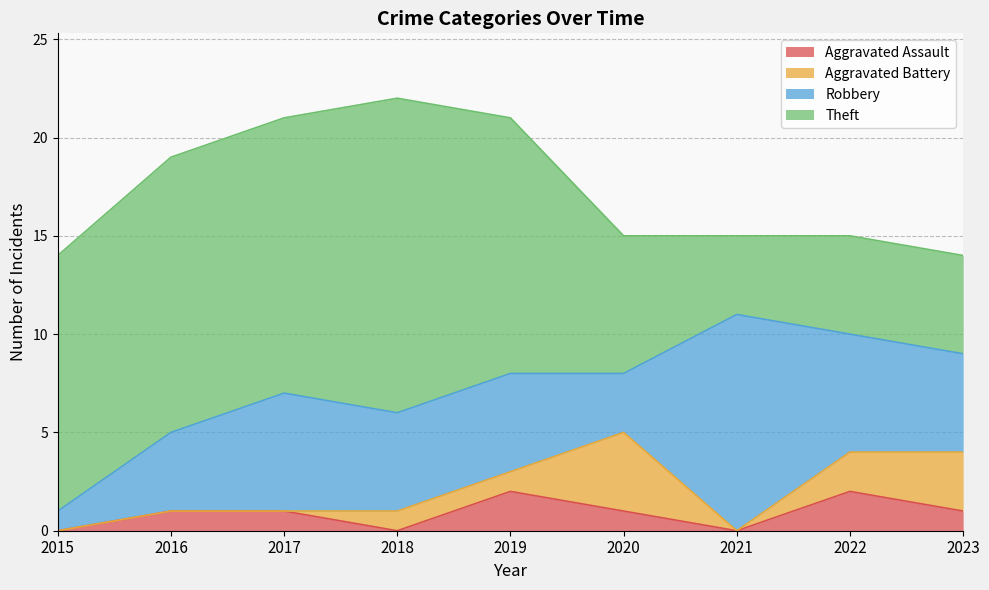

Rank the categories by Aggravated Battery value from highest to lowest.

2020, 2023, 2022, 2018, 2019, 2015, 2016, 2017, 2021